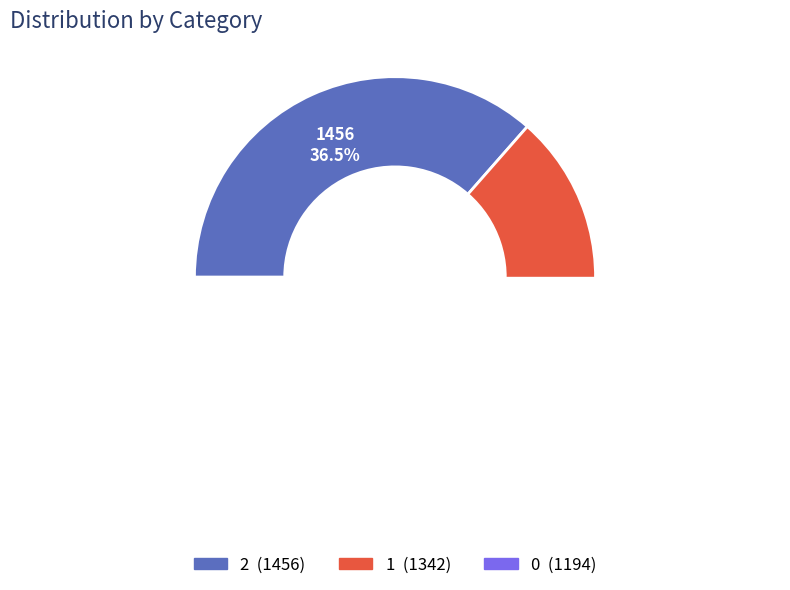

To the nearest percent, what is the difference between the 0 and 2 slice percentages?

7%